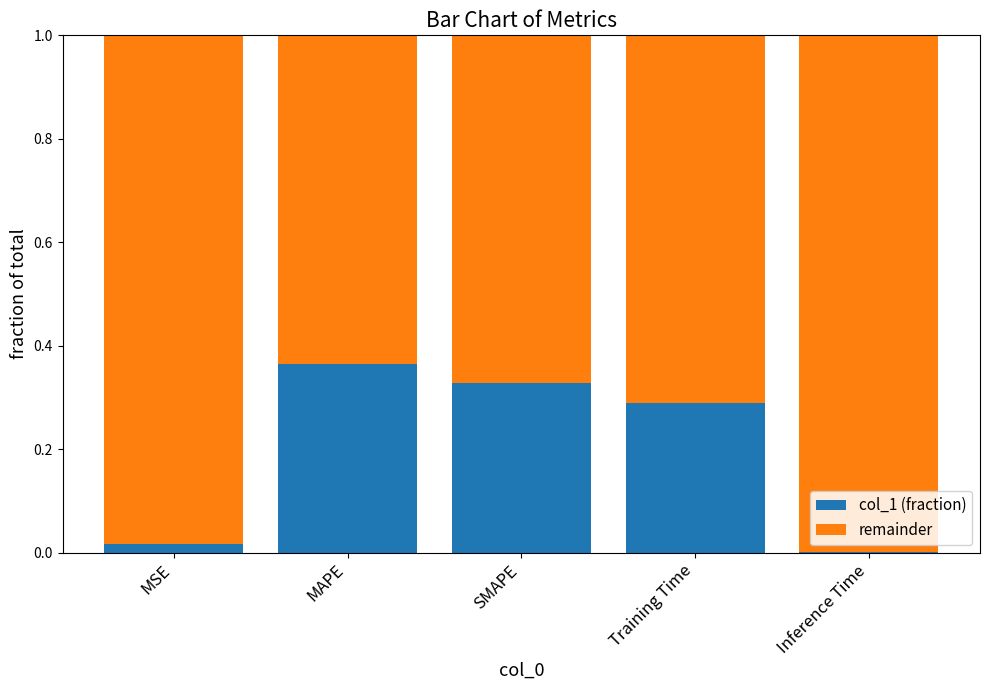

How many data points does each series have?

5